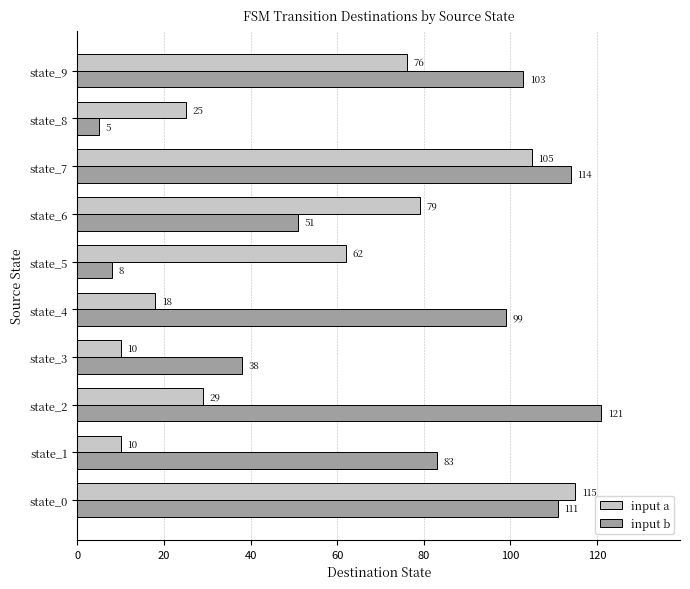

What is the average value of the input b series?

73